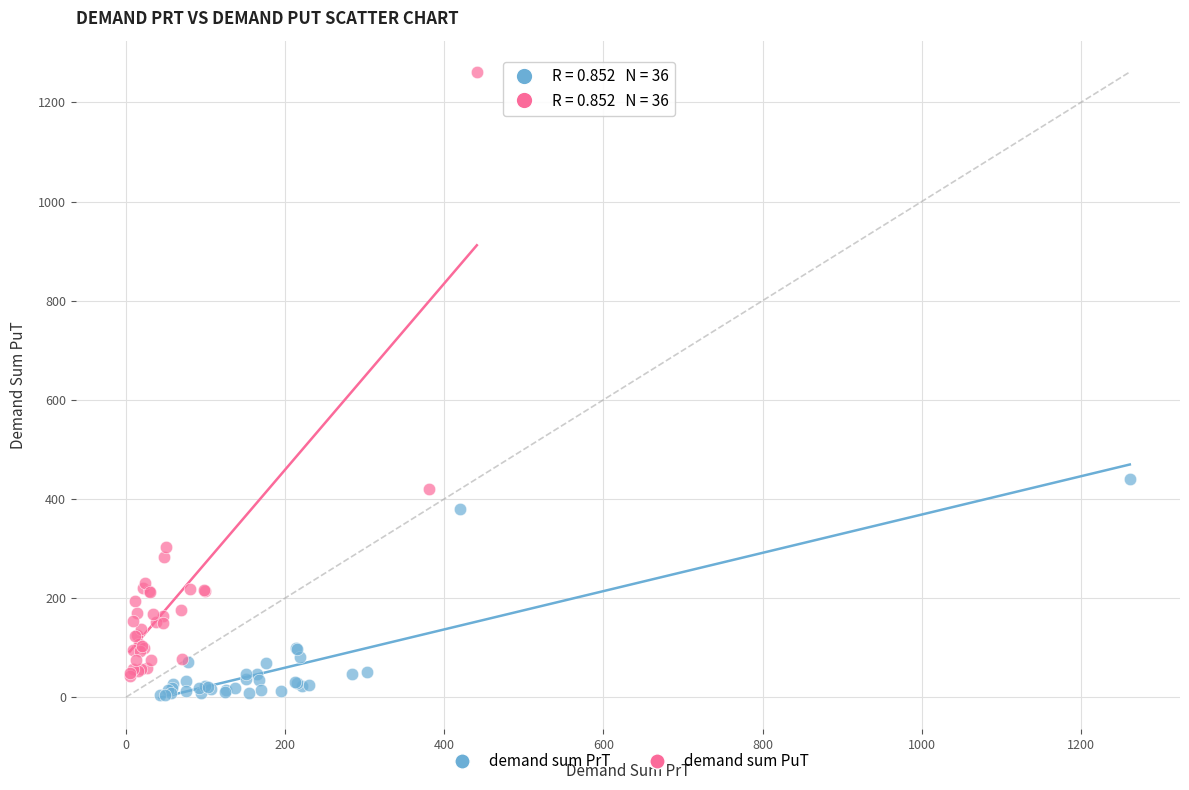

Which series contains the highest Y value?

demand sum PuT